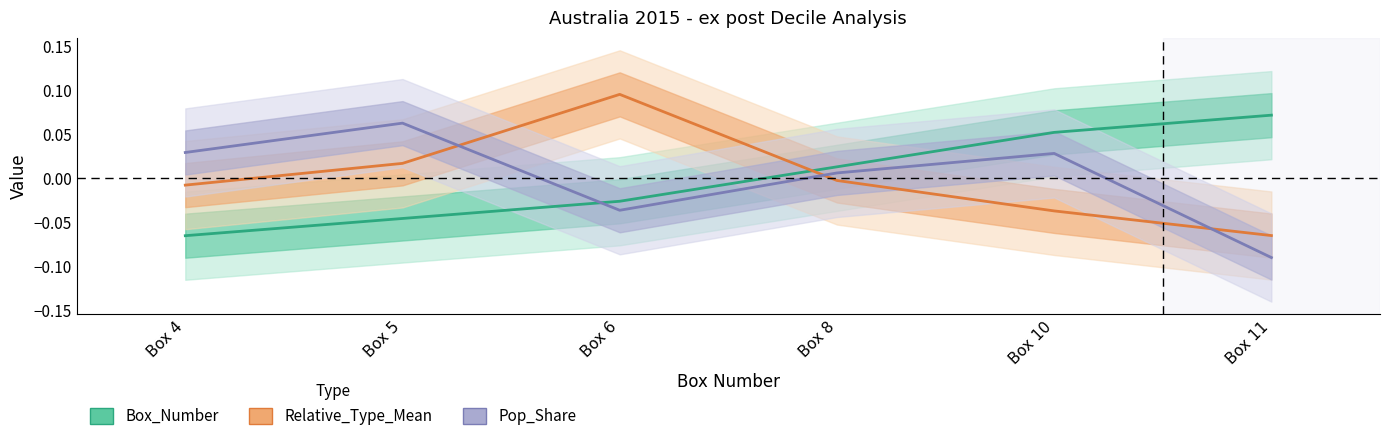

Which series has the largest total across all categories?

Pop_Share